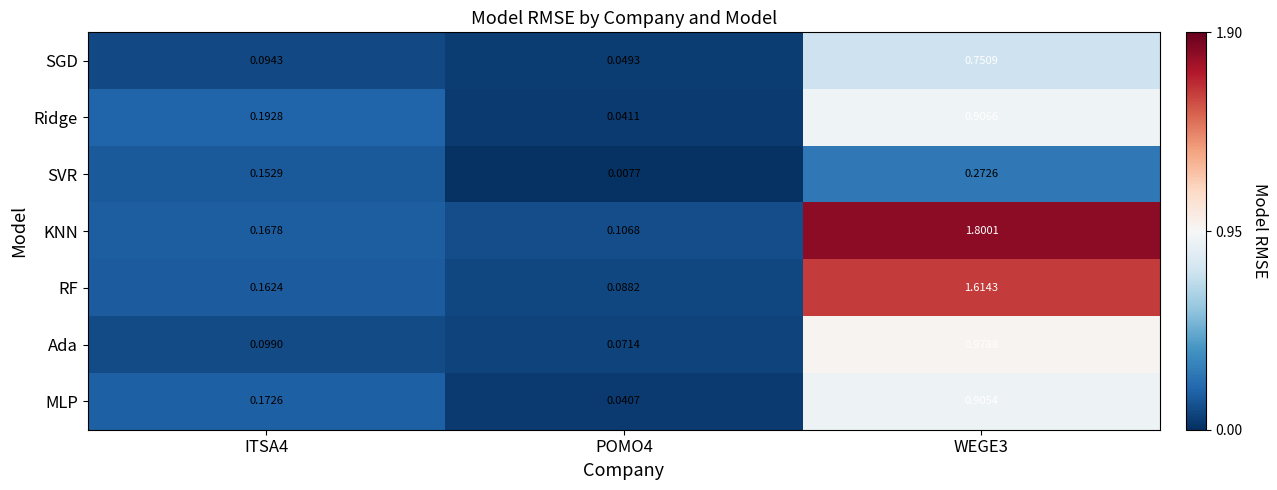

Which series has the largest total across all categories?

KNN